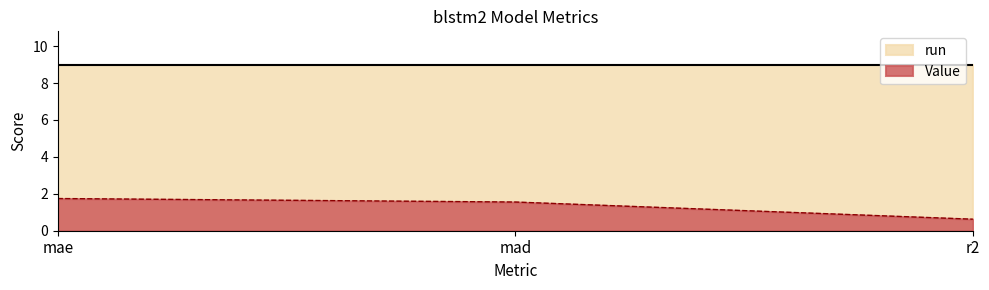

At which label is the value closest to 1?

r2